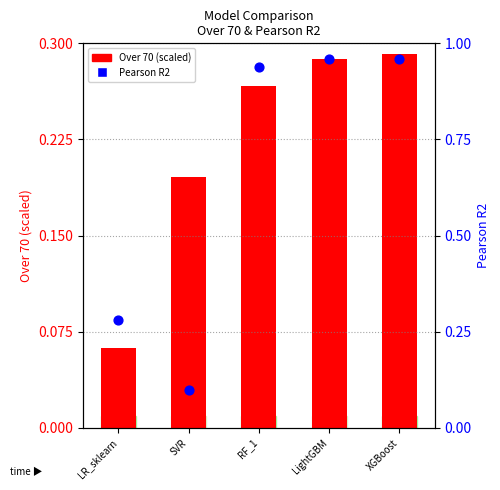

What are all the series names shown in the legend?

Over 70 (scaled), Pearson R2